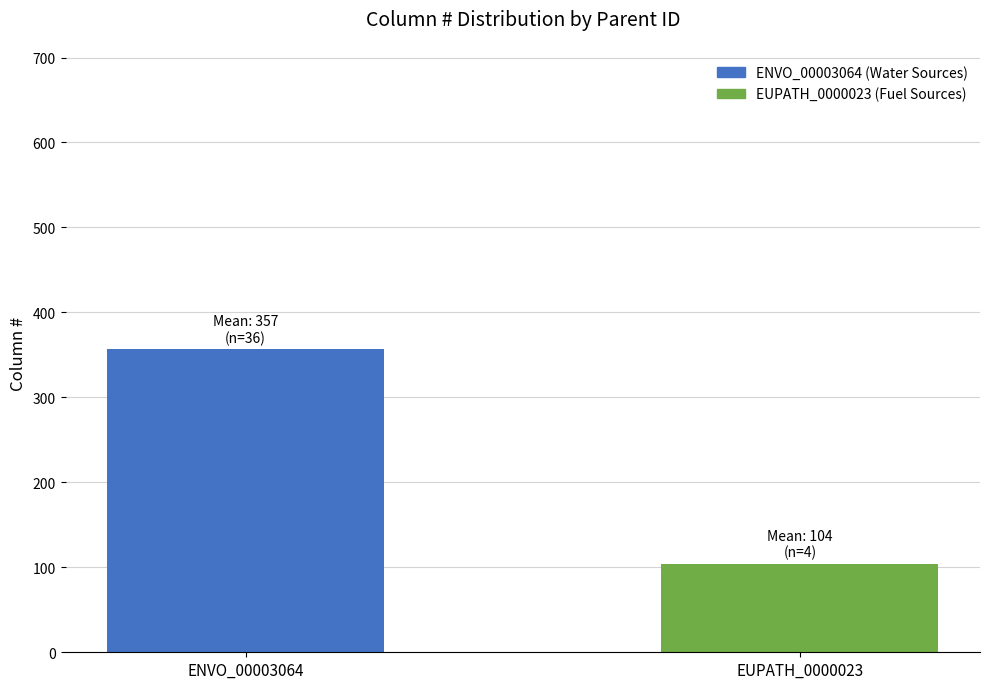

The value of Mean Column # at ENVO_00003064 is 639. True or false?

False